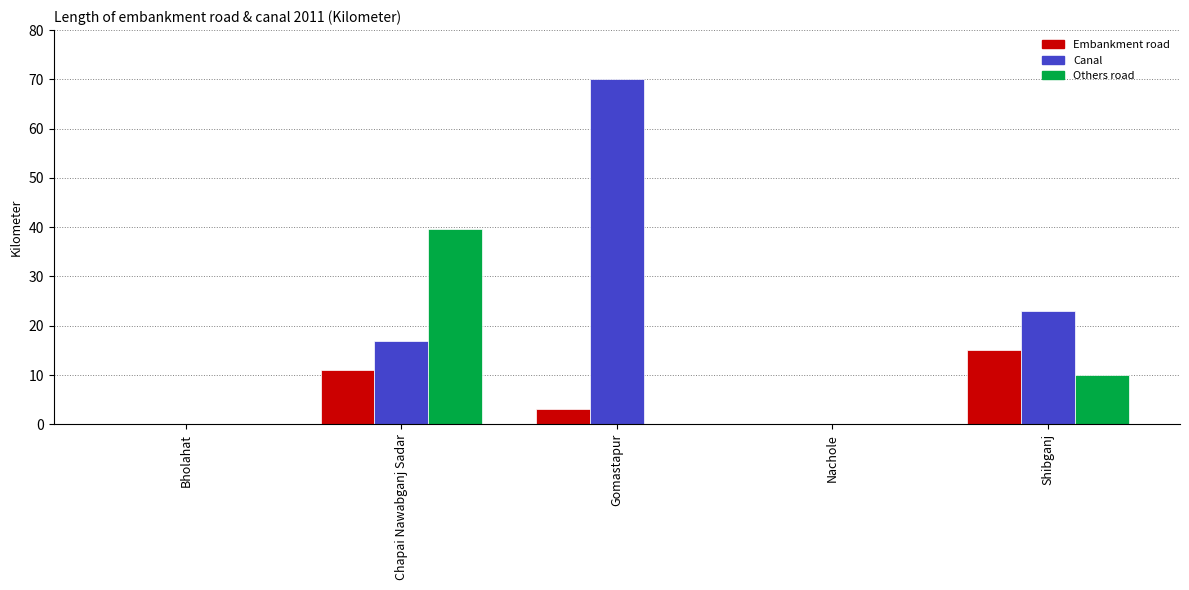

At which category is the sum across all series the highest?

Gomastapur